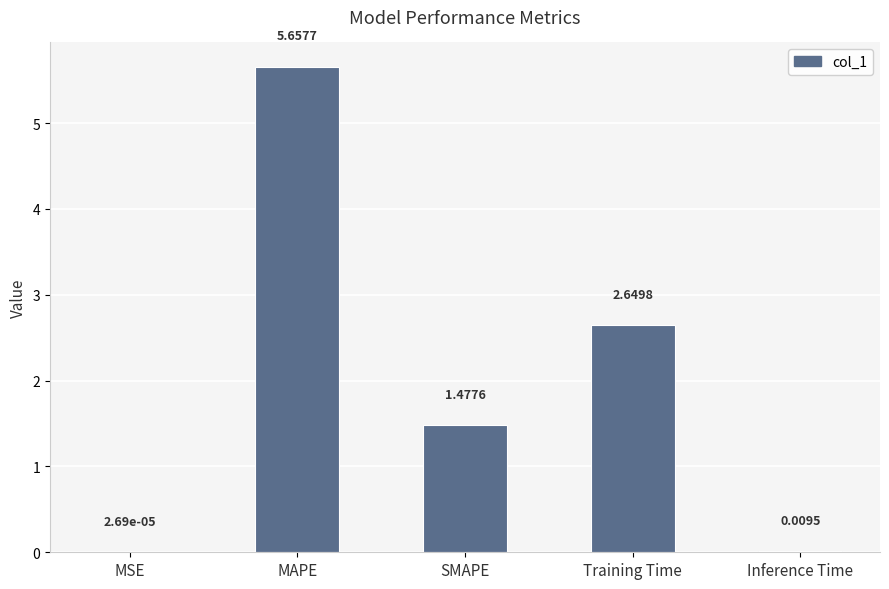

What is the change in value from MAPE to Training Time?

-3.0